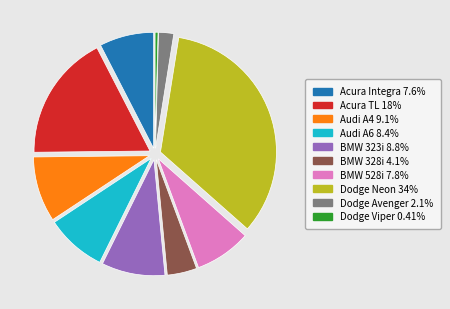

Is there a majority slice in this chart?

No